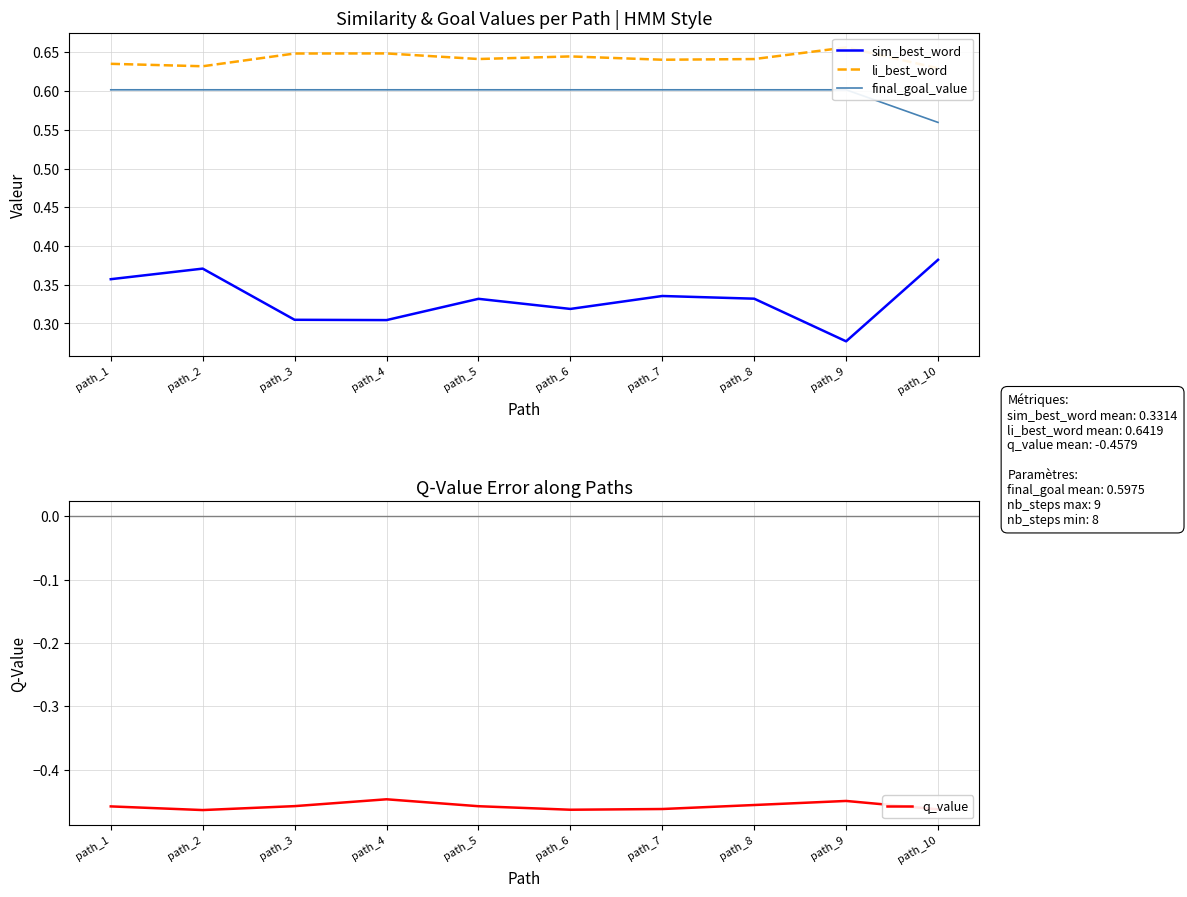

Count the number of categories in the chart.

10